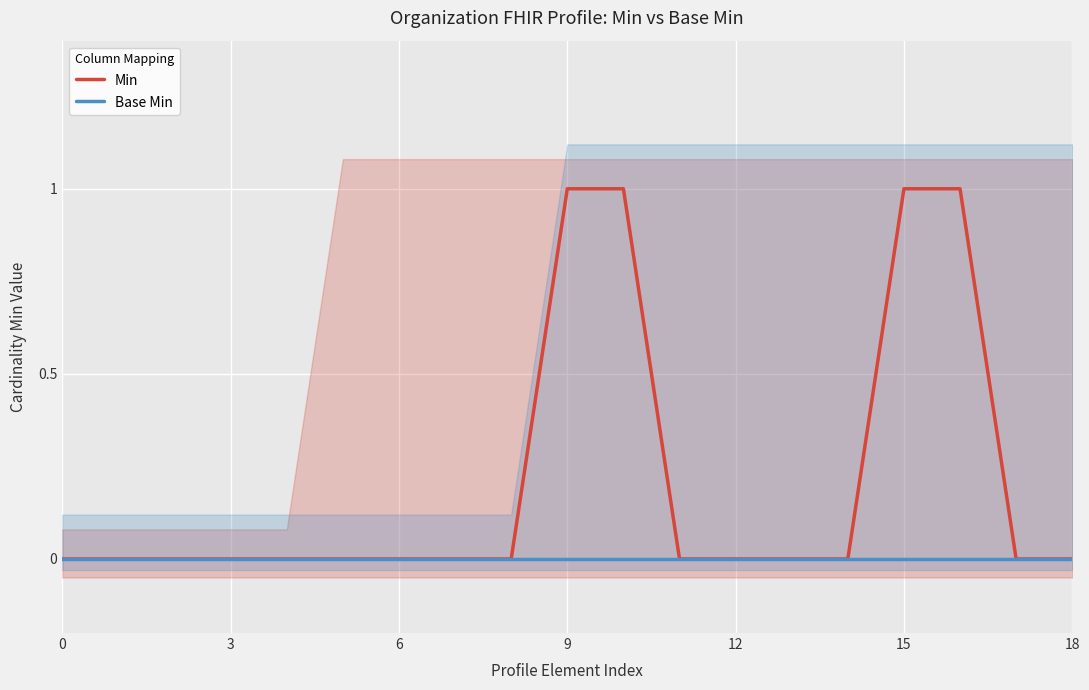

What is the maximum value for Min?

1